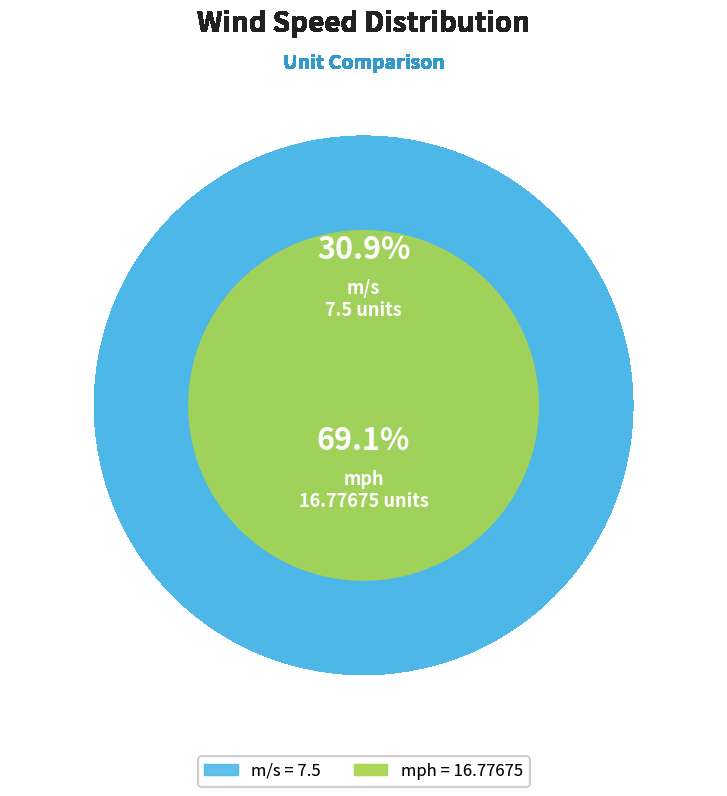

Which slice is the smallest?

m/s